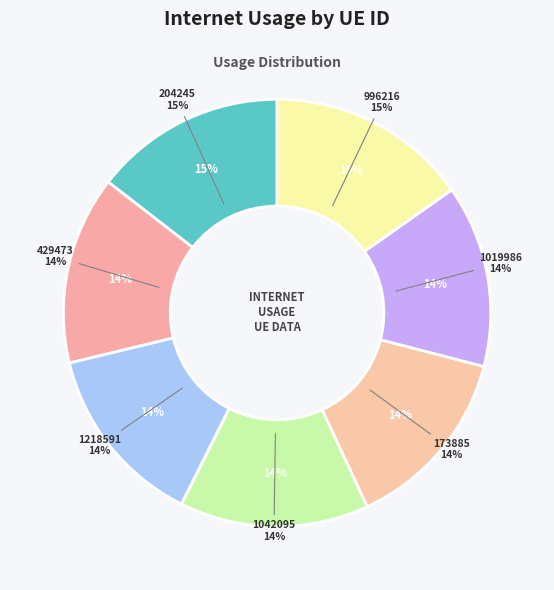

Which has a higher value, 429473 or 1042095?

1042095